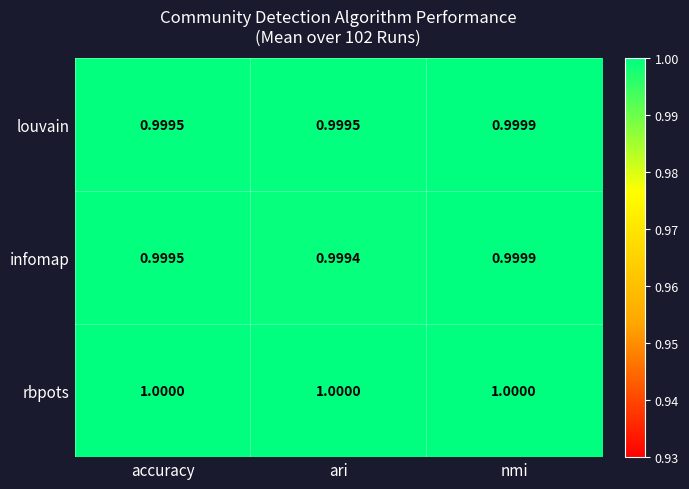

Which series has the widest spread of values?

infomap